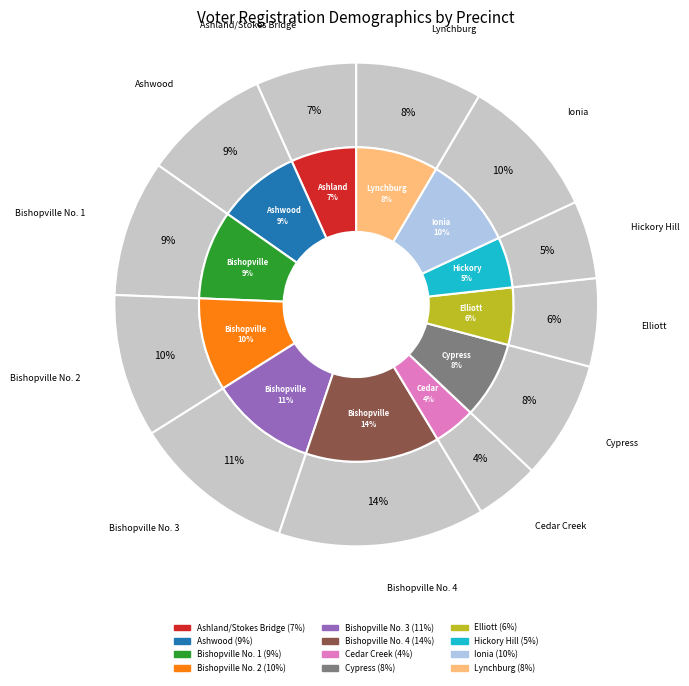

What percentage is NOT represented by Elliott?

94.1%